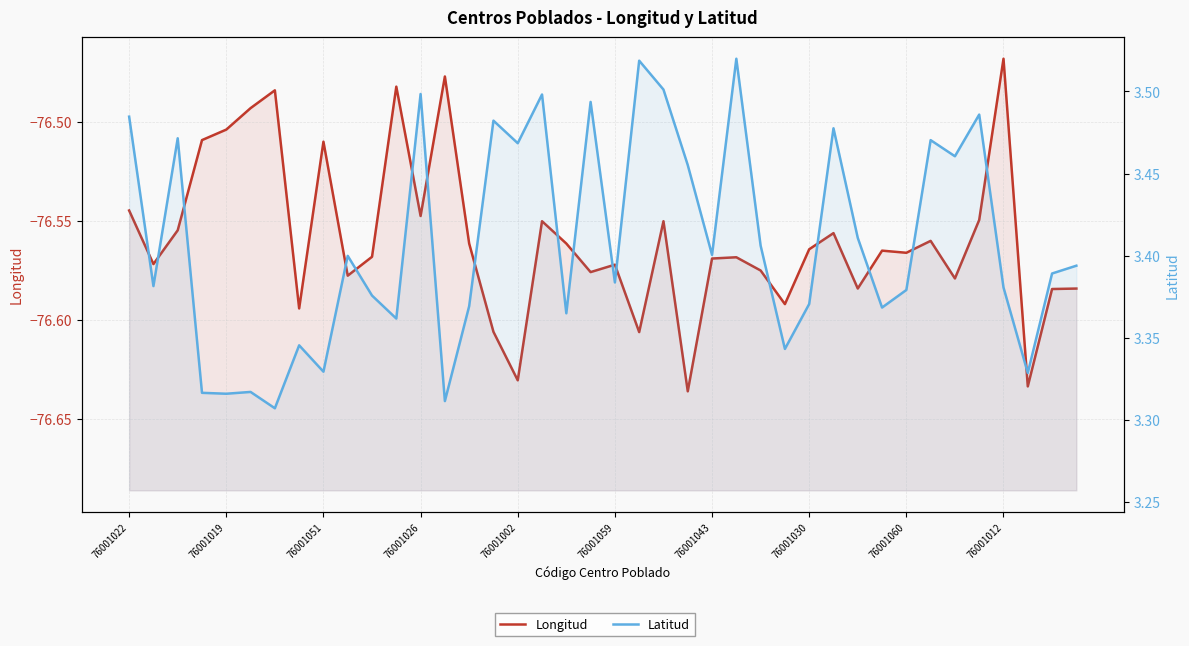

What is the difference between the highest and lowest values at 13?

79.8